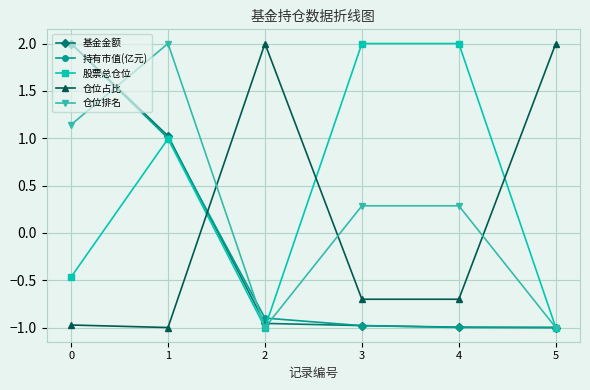

How many lines are shown in the chart?

5